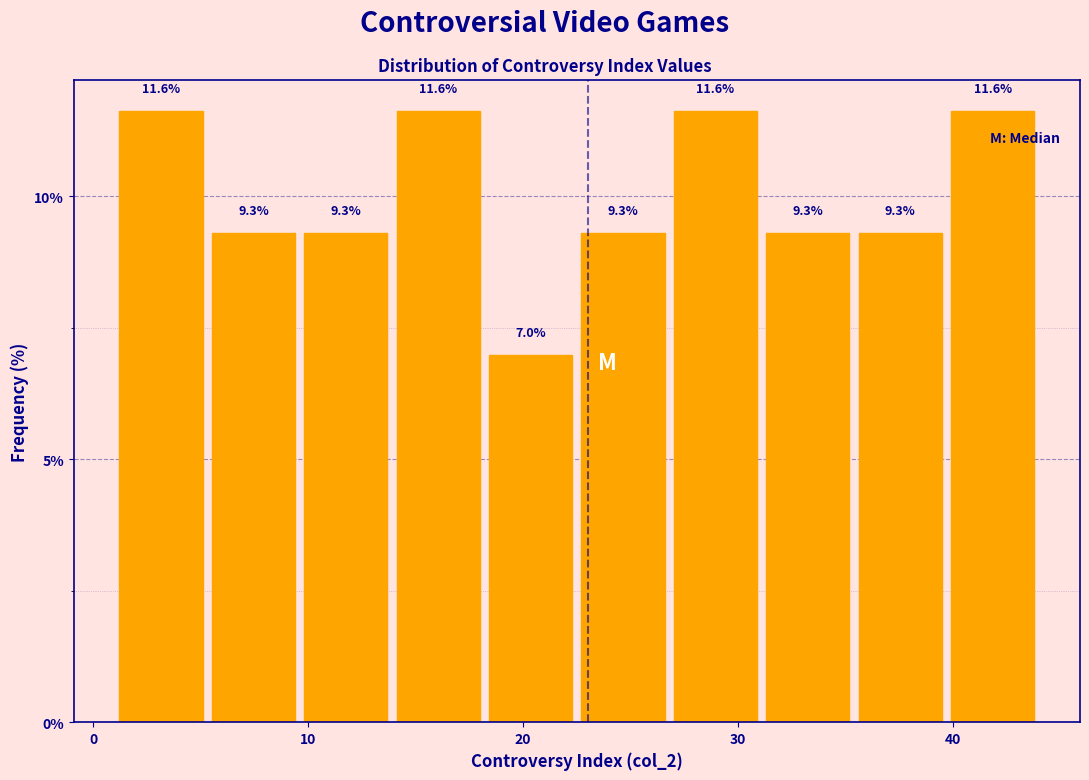

Reading left to right, list every bar in this chart as the range it spans on the x-axis followed by its height. The bar edges are not printed on the chart, so give them approximately, as read against the axis.

1.0 to 5.3: 11.6
5.3 to 9.6: 9.3
9.6 to 13.9: 9.3
13.9 to 18.2: 11.6
18.2 to 22.5: 7.0
22.5 to 26.8: 9.3
26.8 to 31.1: 11.6
31.1 to 35.4: 9.3
35.4 to 39.7: 9.3
39.7 to 44.0: 11.6